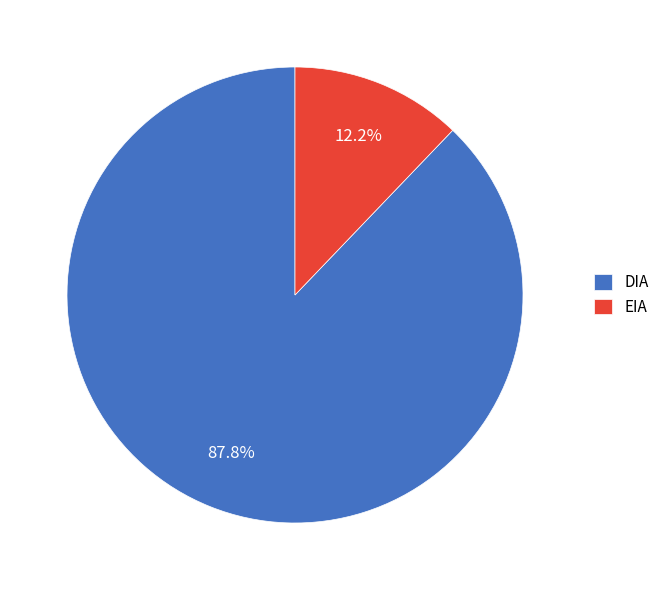

Rank the categories by value from highest to lowest.

DIA, EIA